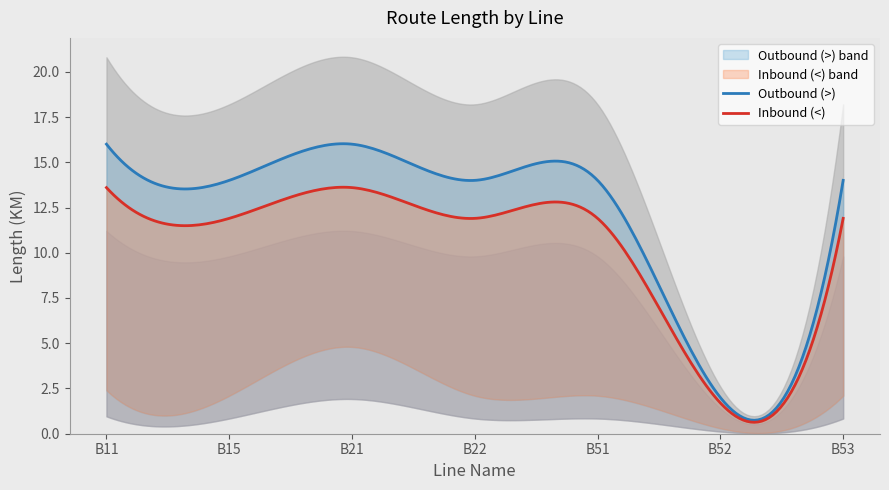

What is the difference between the Outbound (>) values at B11 and B52?

14